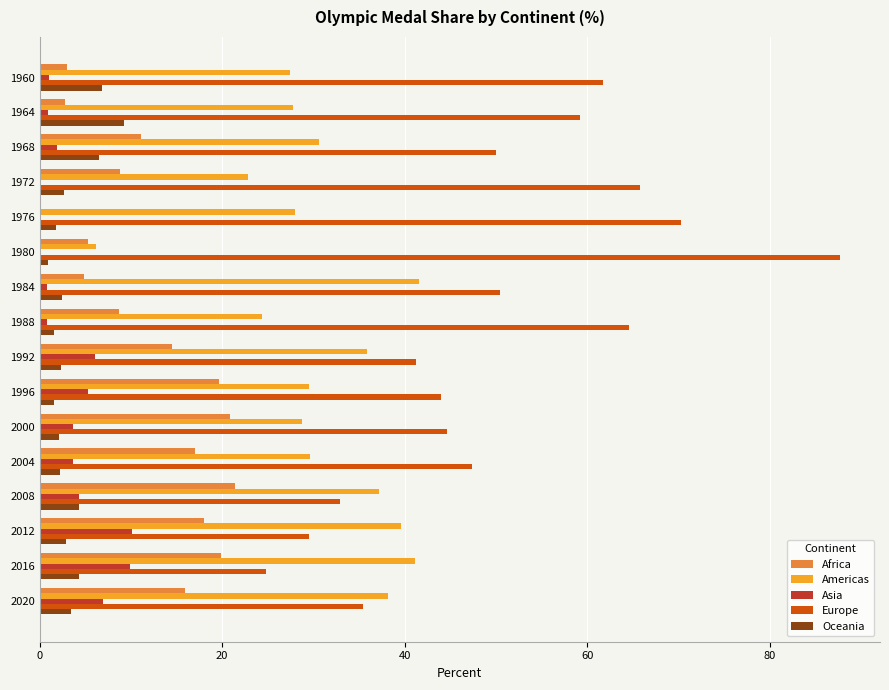

Between 1968 and 2016, which series saw the biggest shift?

Europe